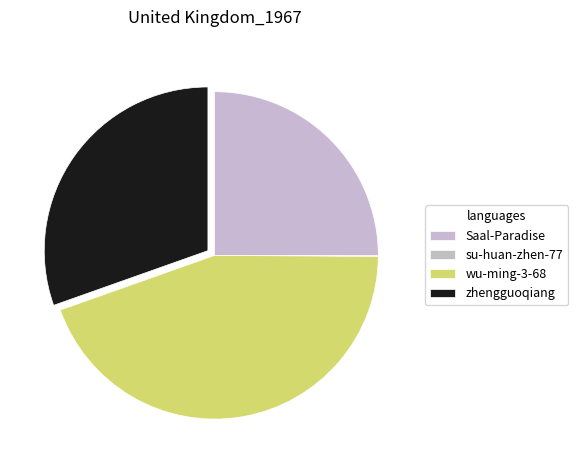

To the nearest percent, what is the average slice percentage?

25%